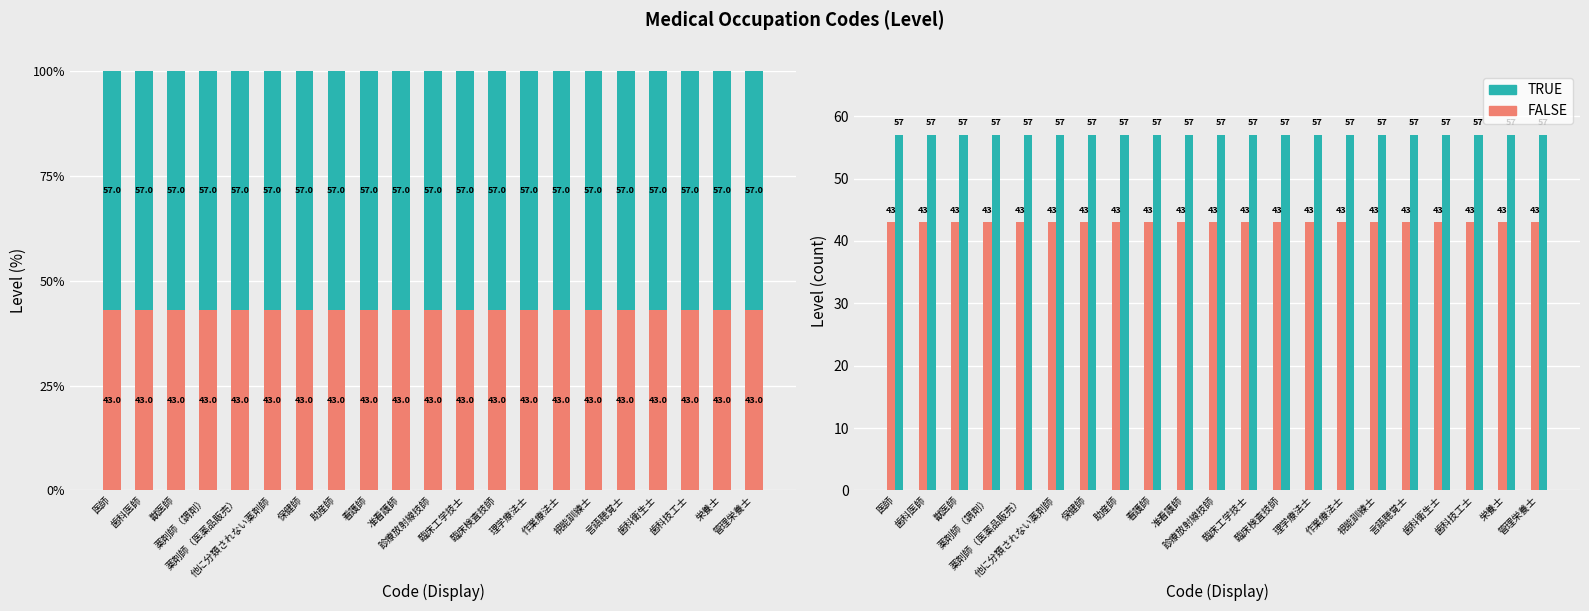

True or false: TRUE has a value of 57 at 歯科医師.

True